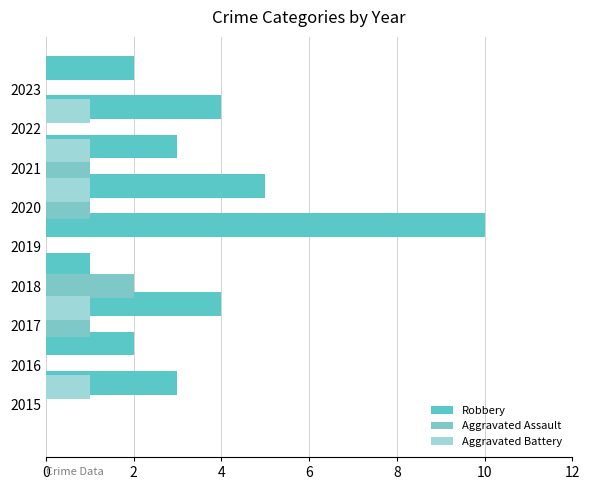

Is it true that Aggravated Battery equals 0 at 2019?

True